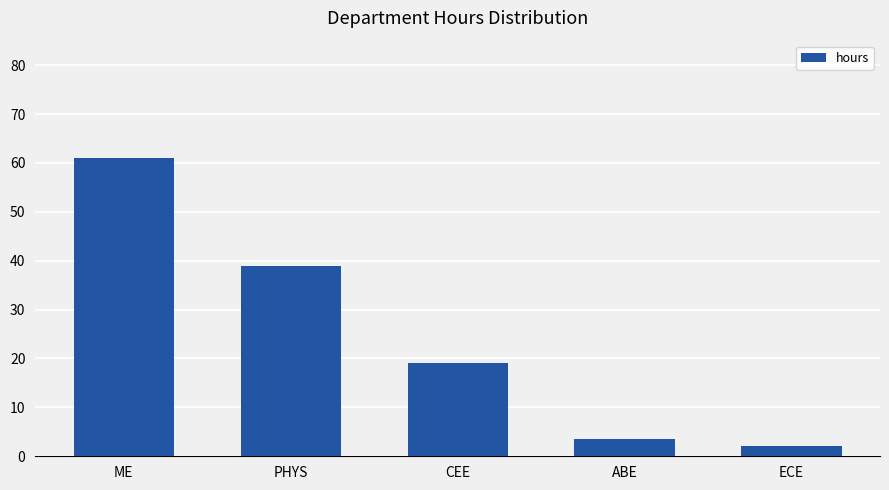

What is the label of the 2nd bar from the right?

ABE